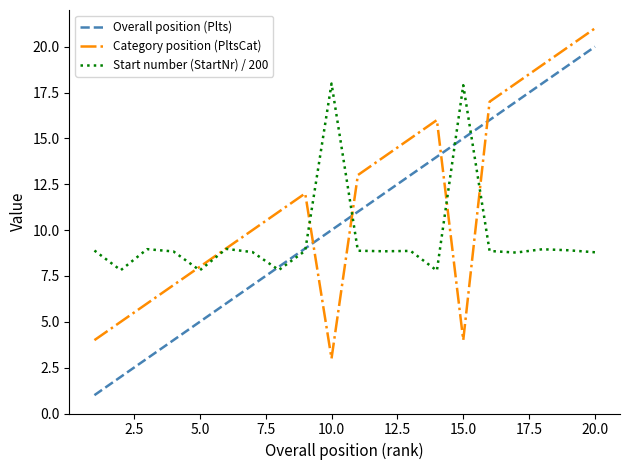

How many intersections are there between Category position (PltsCat) and Overall position (Plts)?

4